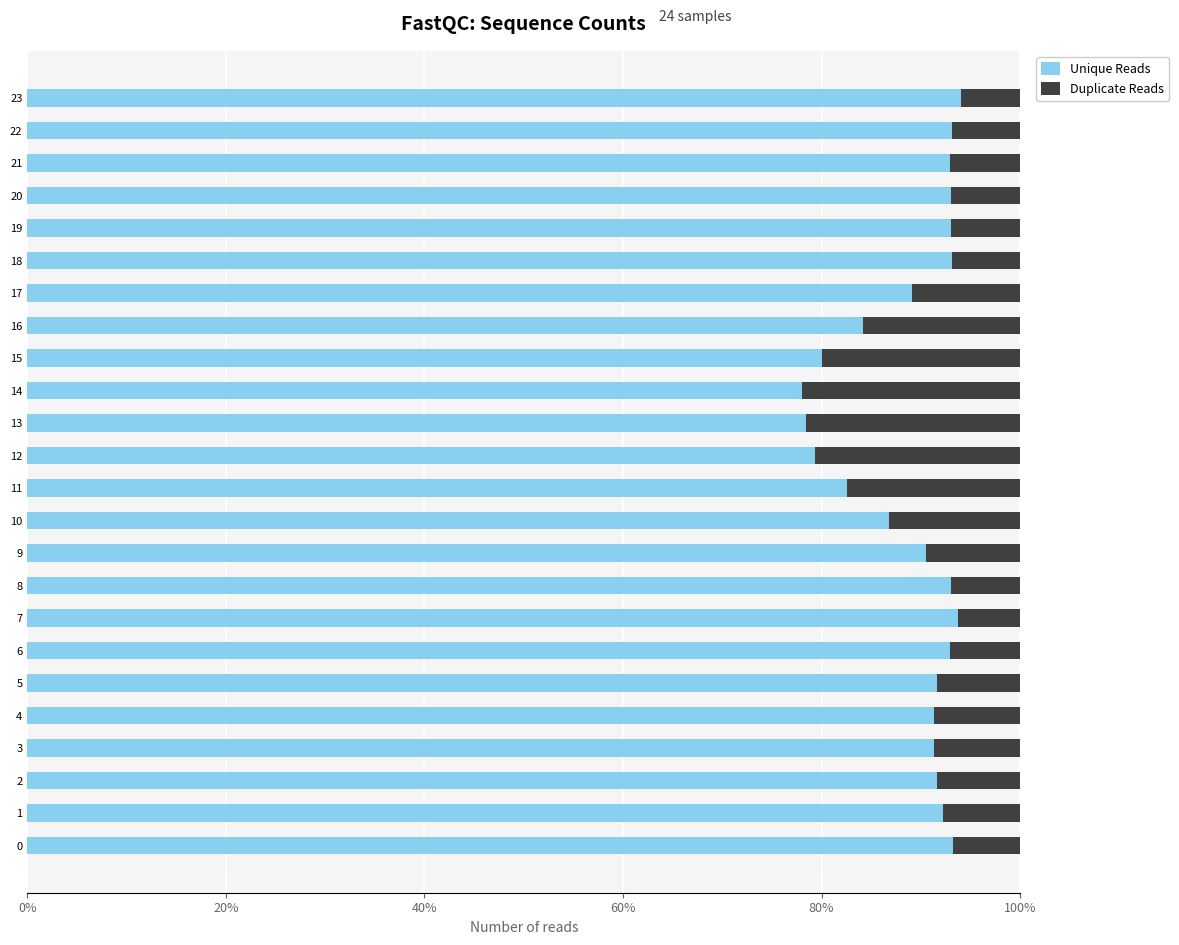

What is the sum of the Unique Reads values at 20 and 16?

177.2